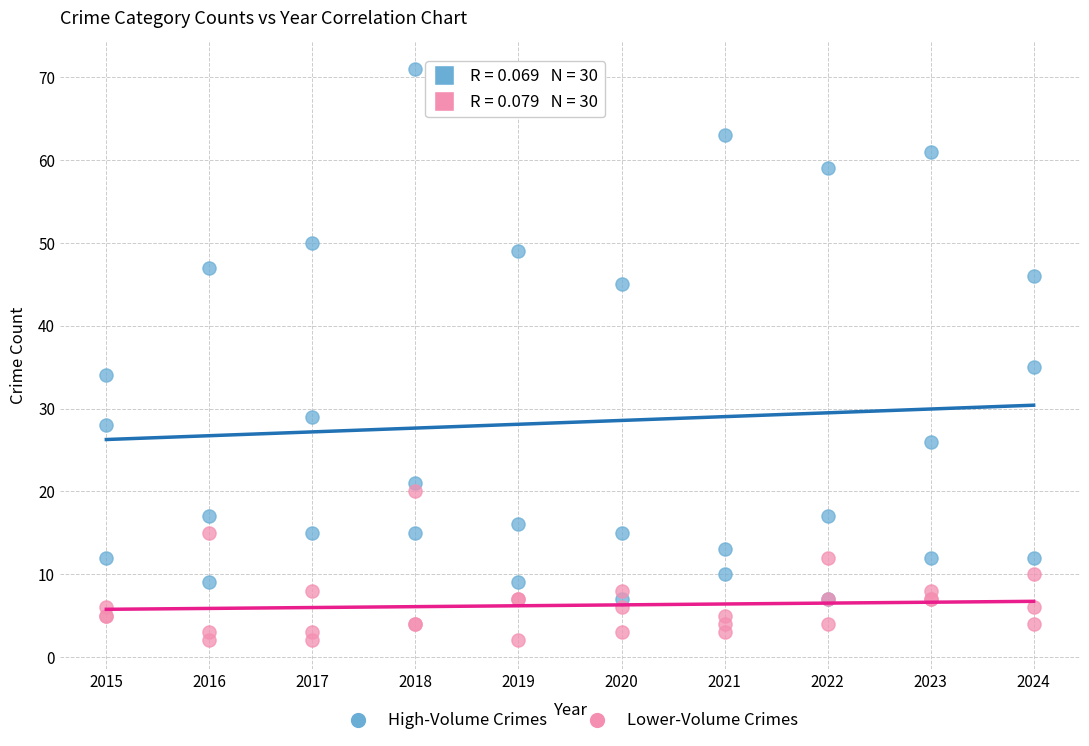

Across all series, what Y value is closest to 36?

35